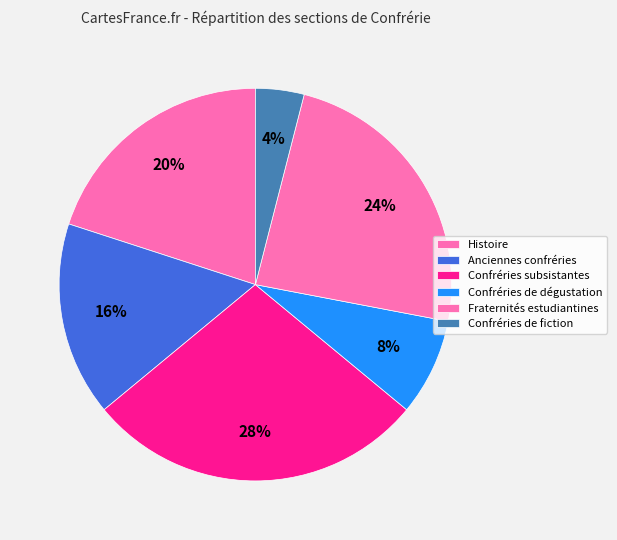

Which slice is the largest?

Confréries subsistantes